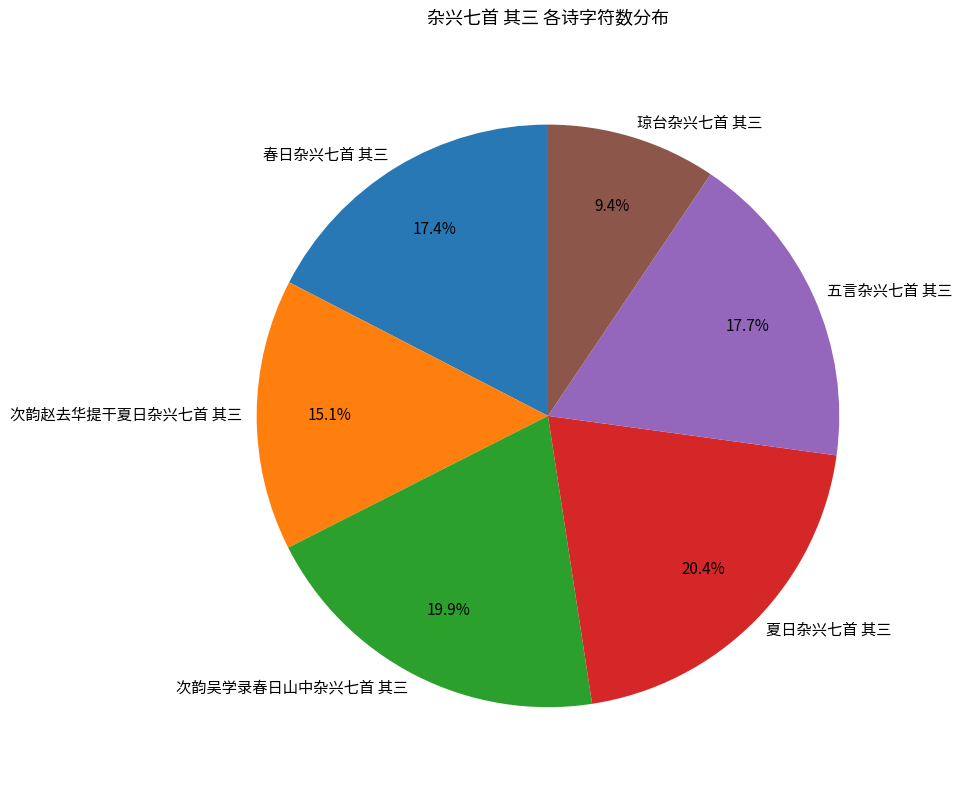

To the nearest percent, what is the difference between the 次韵吴学录春日山中杂兴七首 其三 and 次韵赵去华提干夏日杂兴七首 其三 slice percentages?

5%